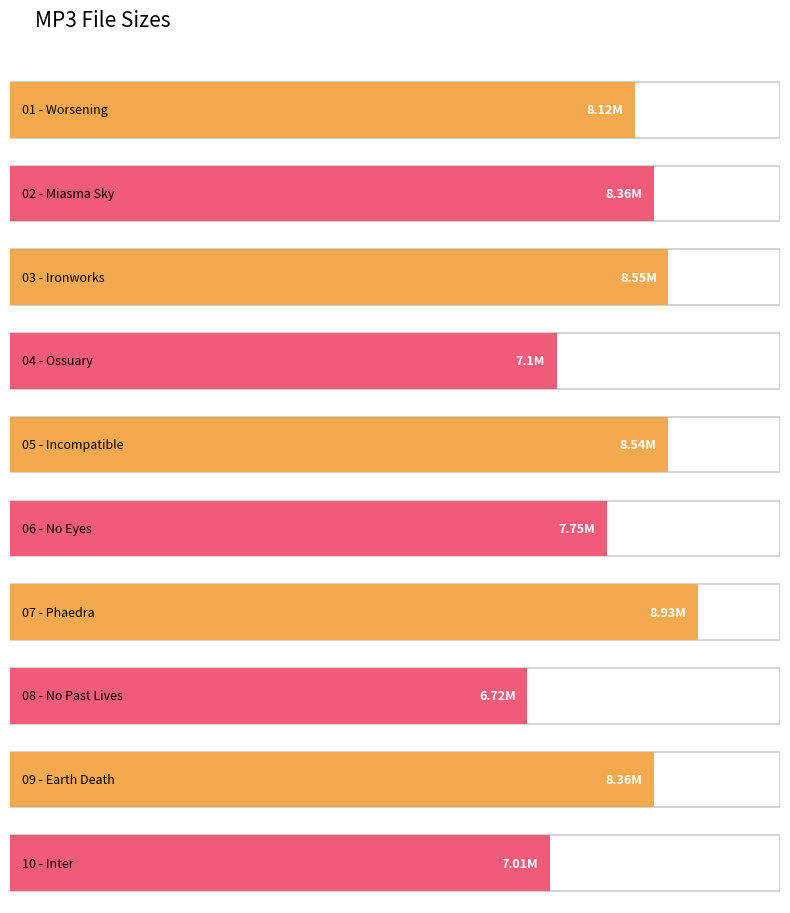

Between 07 - Phaedra.mp3 and 06 - No Eyes.mp3, which is larger?

07 - Phaedra.mp3